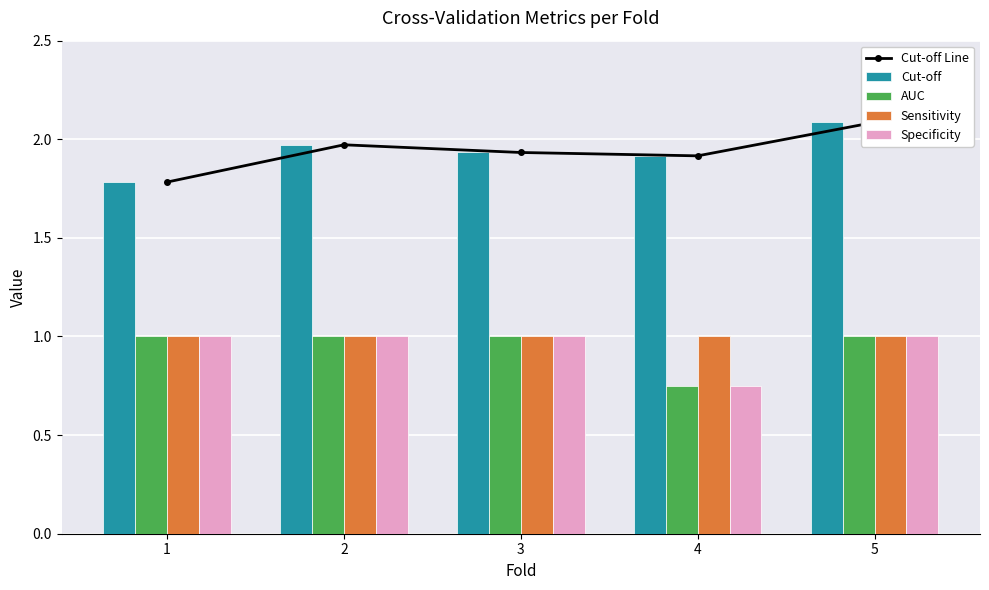

List the labels in order of AUC value, largest first.

1, 2, 3, 5, 4